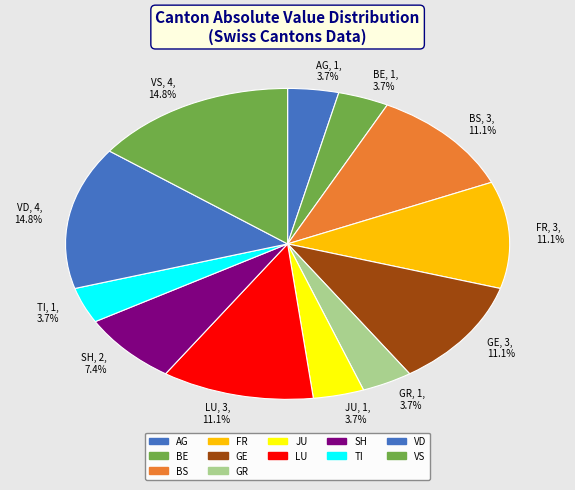

Which has a higher value, VS, 4, 14.8% or GR, 1, 3.7%?

VS, 4, 14.8%